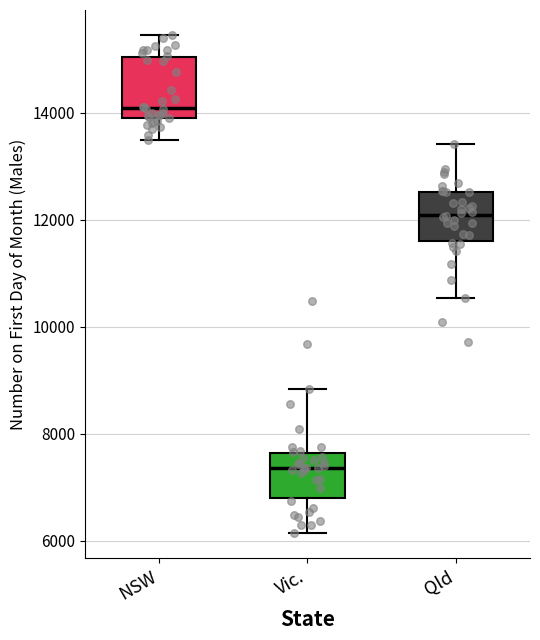

Where is the lower edge of the box for NSW on the y-axis? The values are not printed on the chart, so give them approximately, as read against the axis.

14000